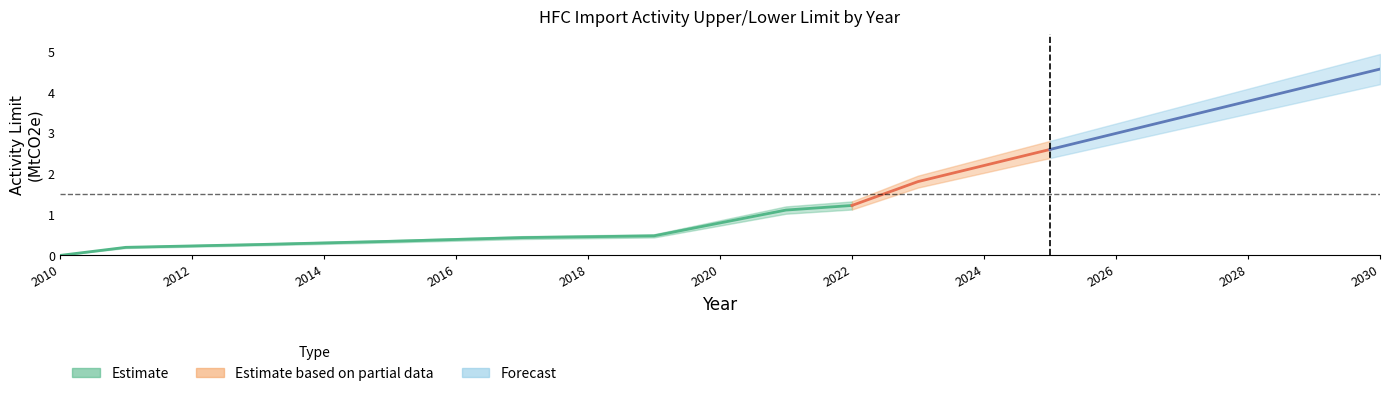

What is the total value across all series at 3?

0.6